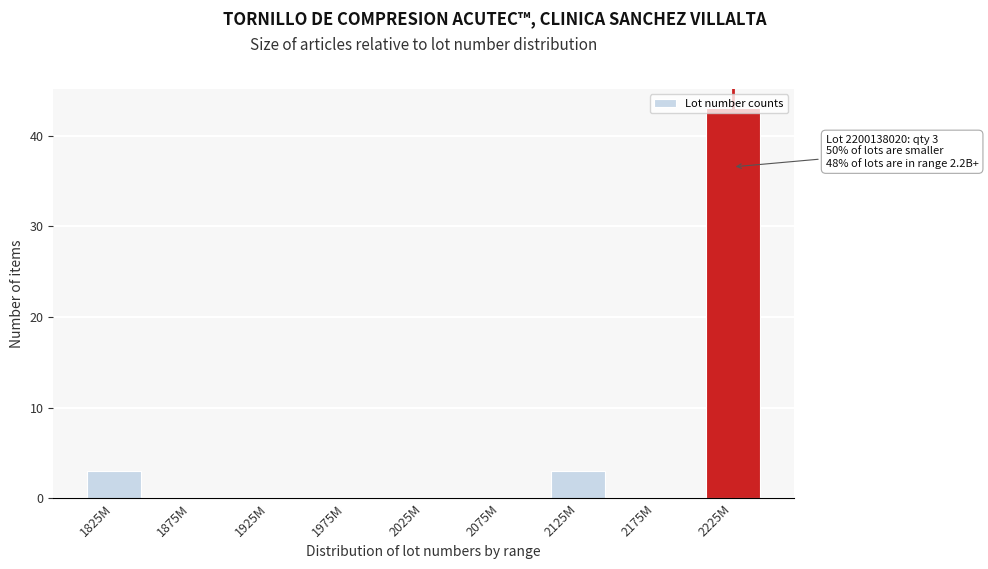

What is the change in value from 2125M to 2175M?

-3